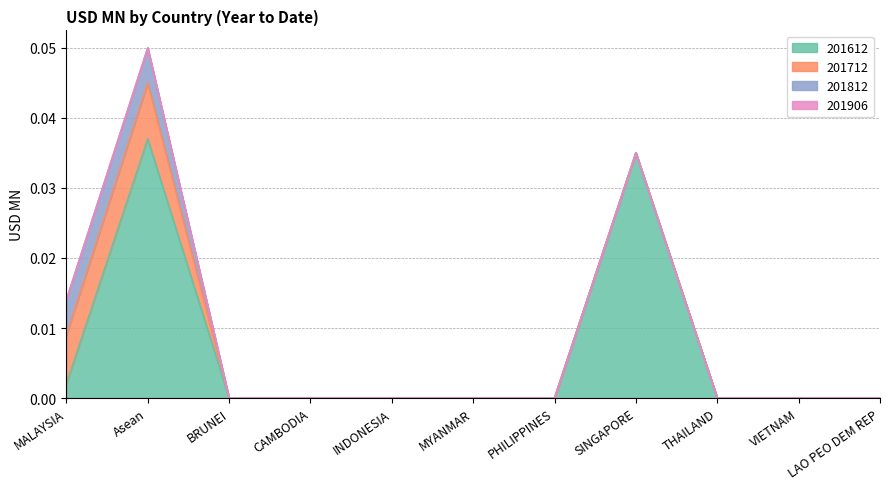

List the series in order of their peak value, highest first.

201612, 201712, 201812, 201906